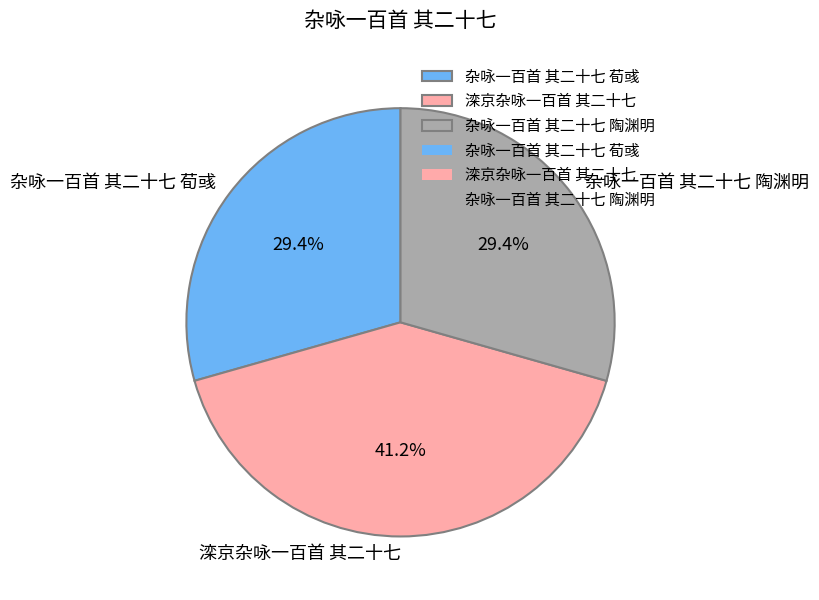

What percentage do 杂咏一百首 其二十七 陶渊明 and 滦京杂咏一百首 其二十七 together represent?

70.6%